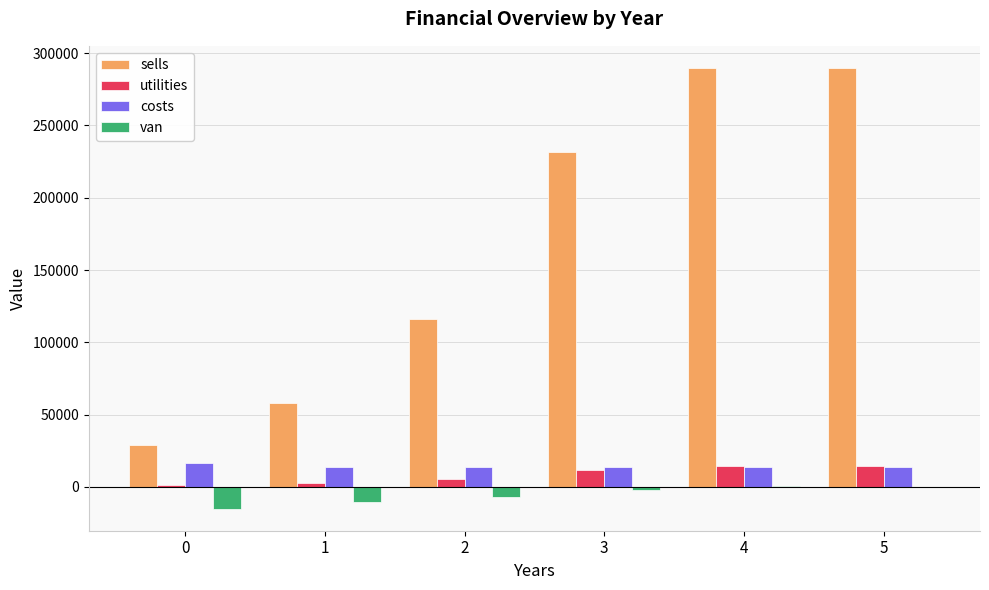

What is the difference between the van values at 5 and 2?

7084.9